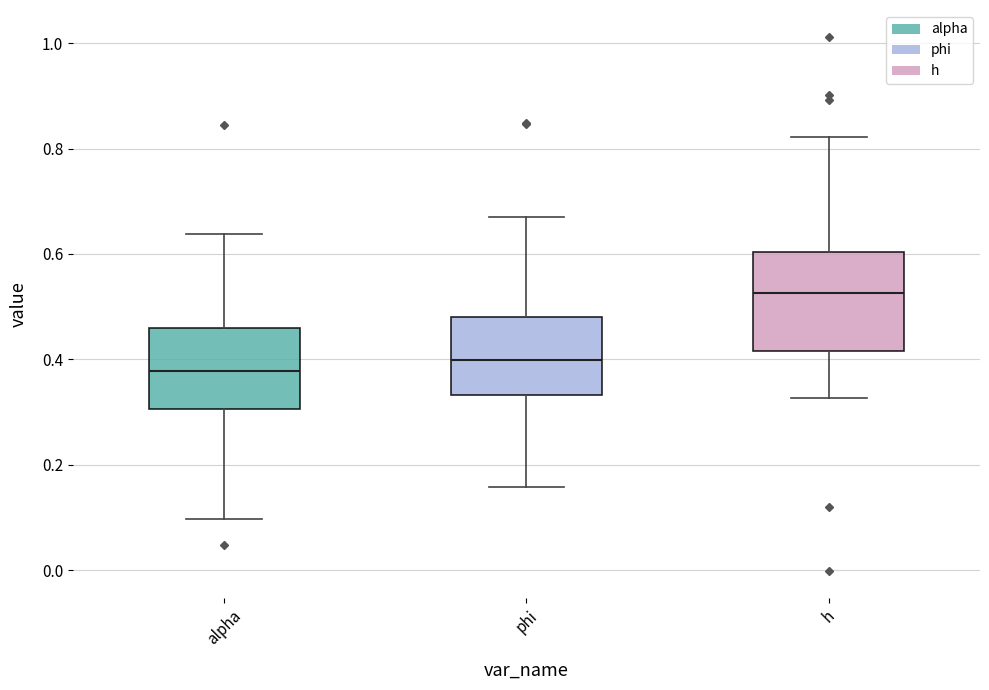

Where does the median line of the box for alpha sit on the y-axis? The values are not printed on the chart, so give them approximately, as read against the axis.

0.38